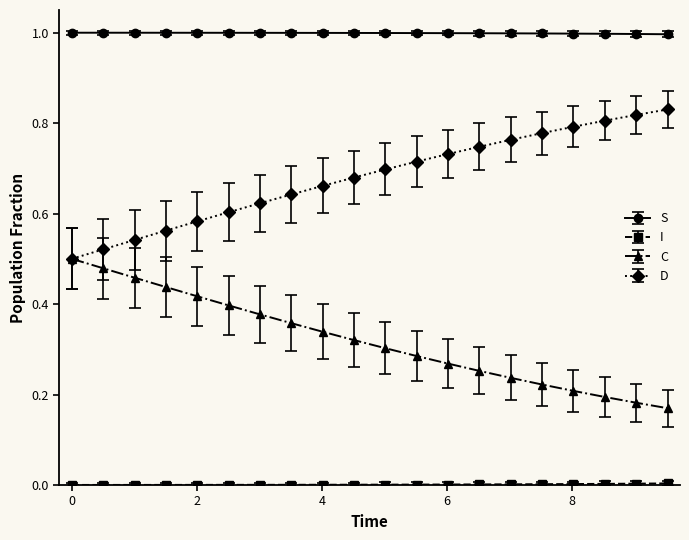

True or false: C and S cross at least once.

False